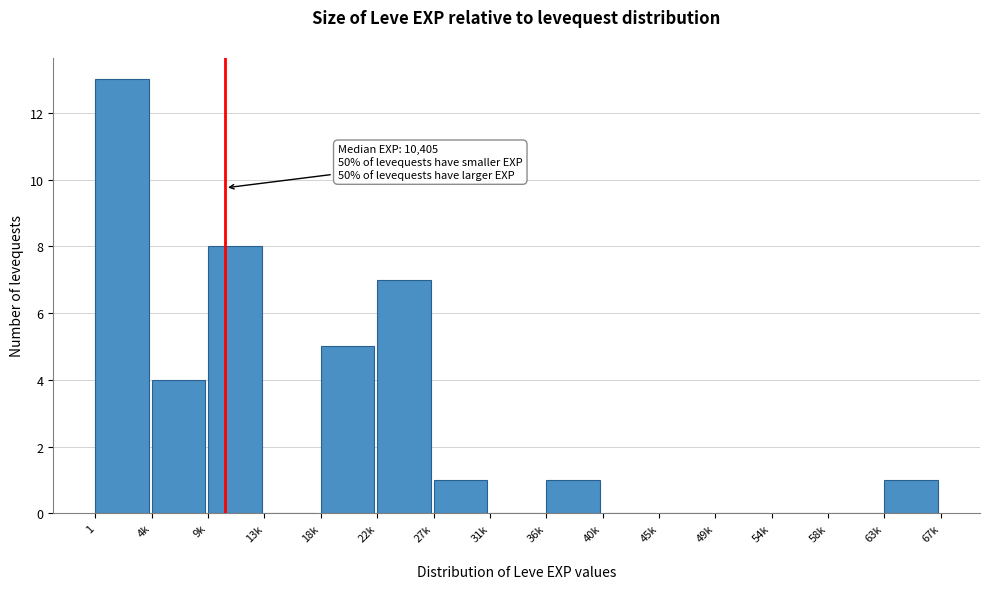

Reading right to left, extract all data points from this chart.

63k=1	58k=0	54k=0	49k=0	45k=0	40k=0	36k=1	31k=0	27k=1	22k=7	18k=5	13k=0	9k=8	4k=4	1=13